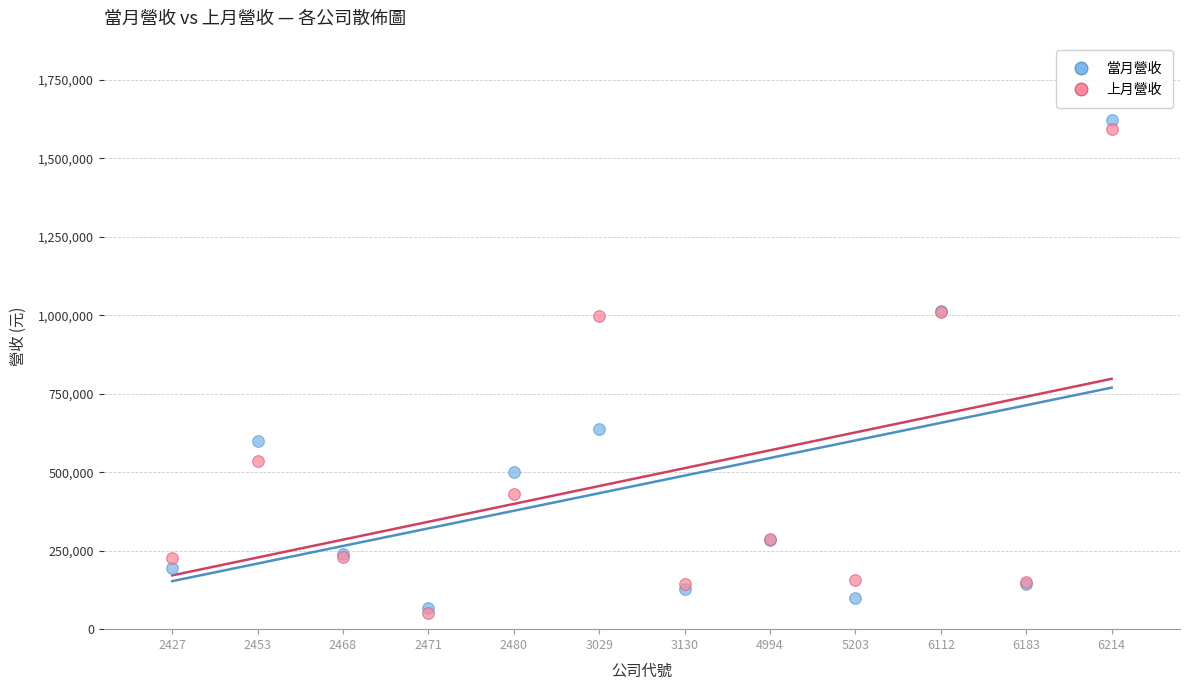

Which series reaches the minimum Y coordinate?

上月營收